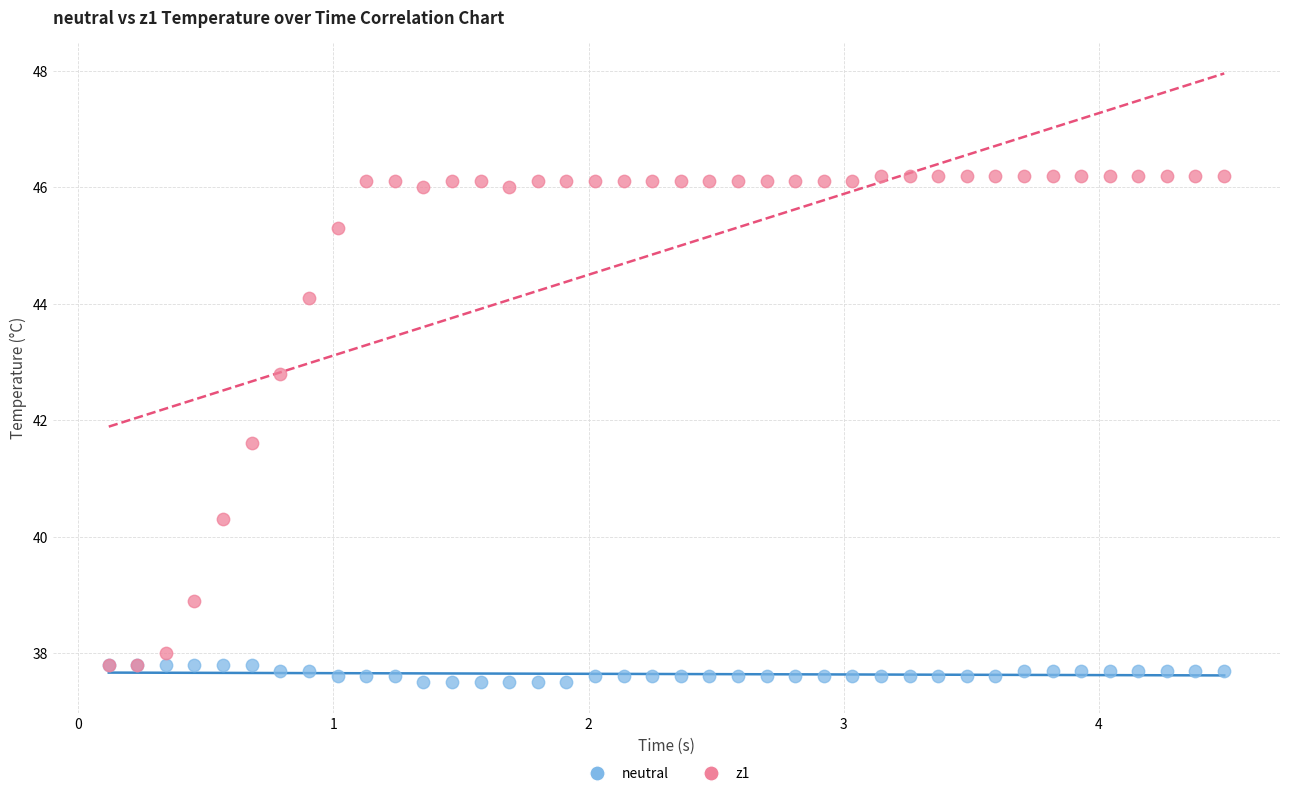

What are all the series names shown in the legend?

neutral, z1